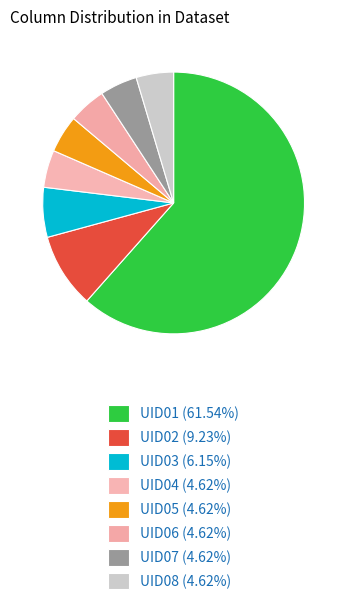

How many slices are in this pie chart?

8